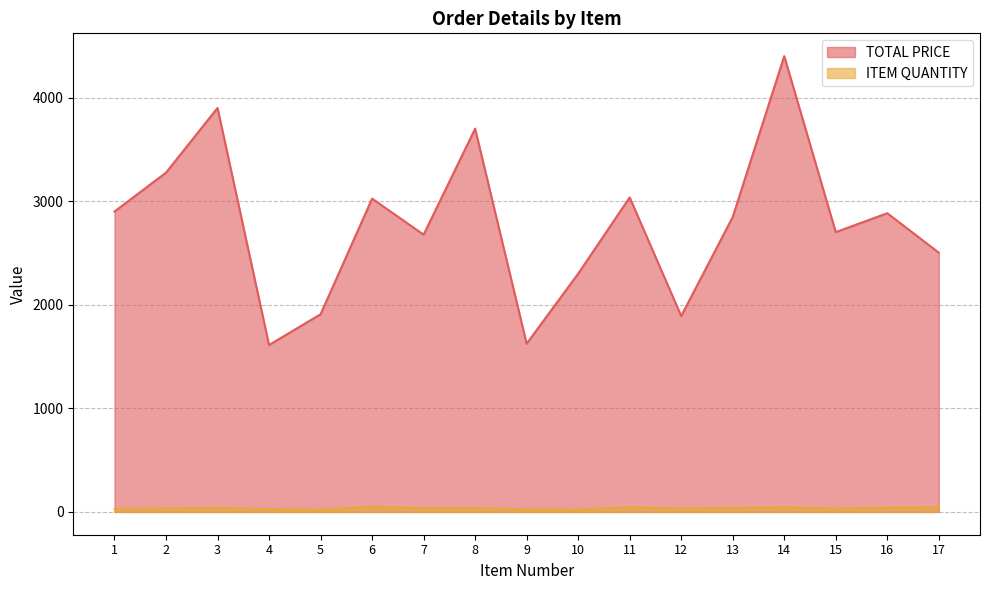

At which label does ITEM QUANTITY first exceed 37?

3